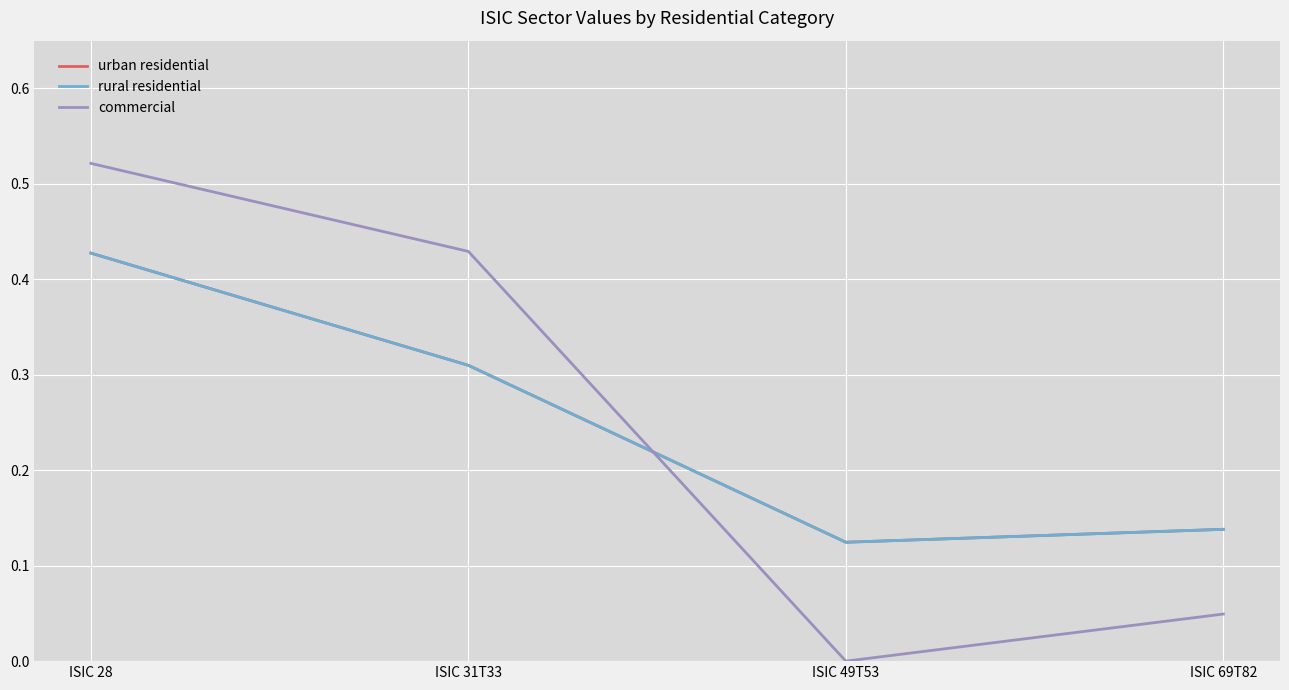

True or false: commercial and rural residential intersect in this chart.

True